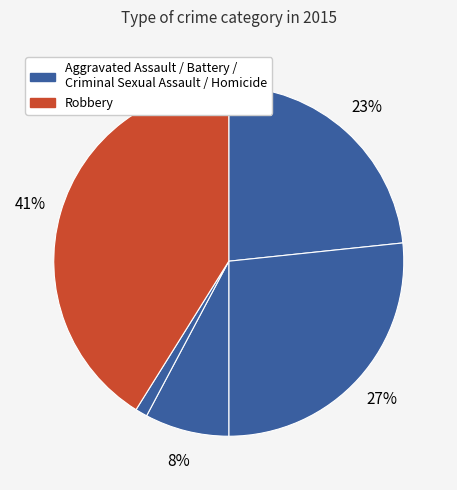

To the nearest percent, what is the average slice percentage?

20%